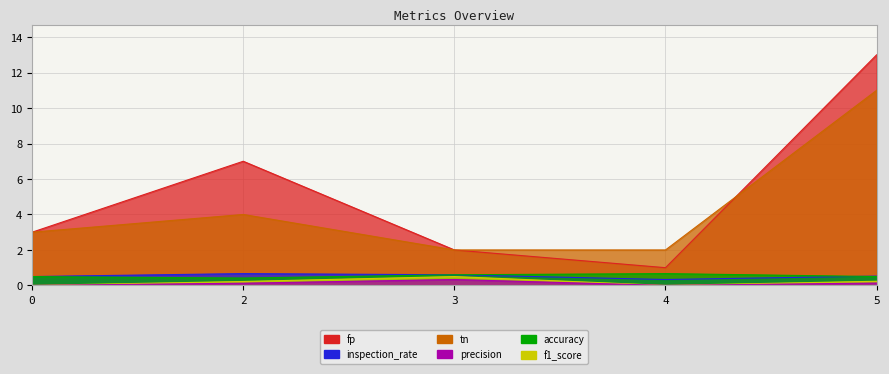

Is the value of precision at 4 greater than the value of fp at 2?

No